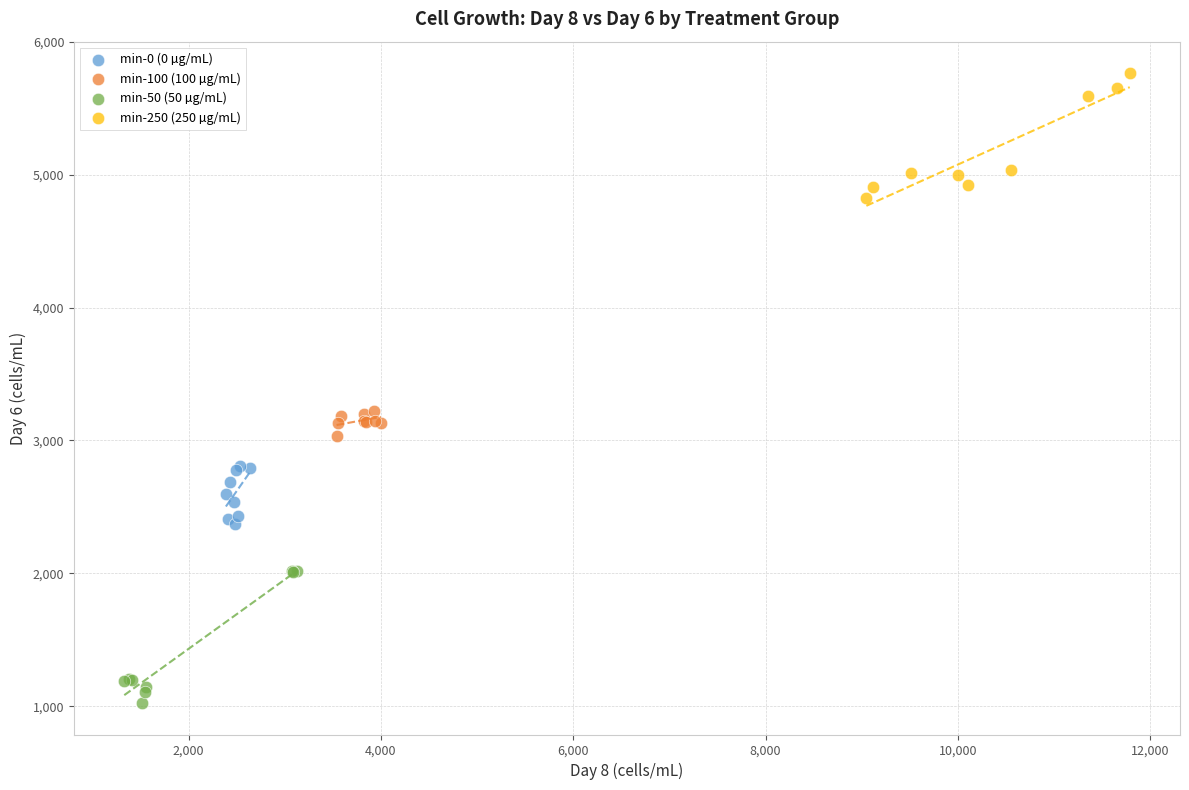

Which series has the widest spread of Y values?

min-50 (50 µg/mL)